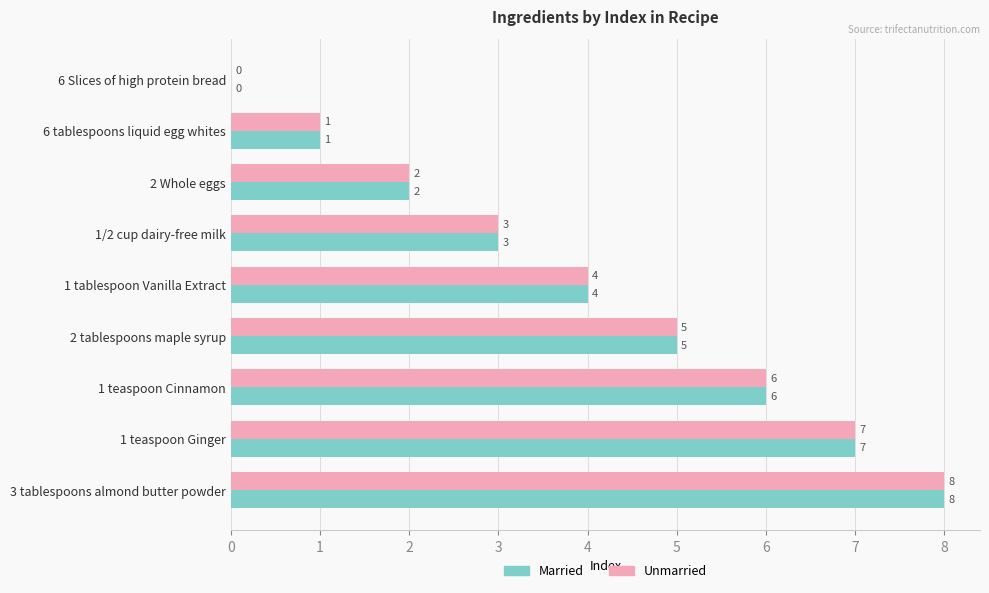

At which category is the sum across all series the highest?

3 tablespoons almond butter powder